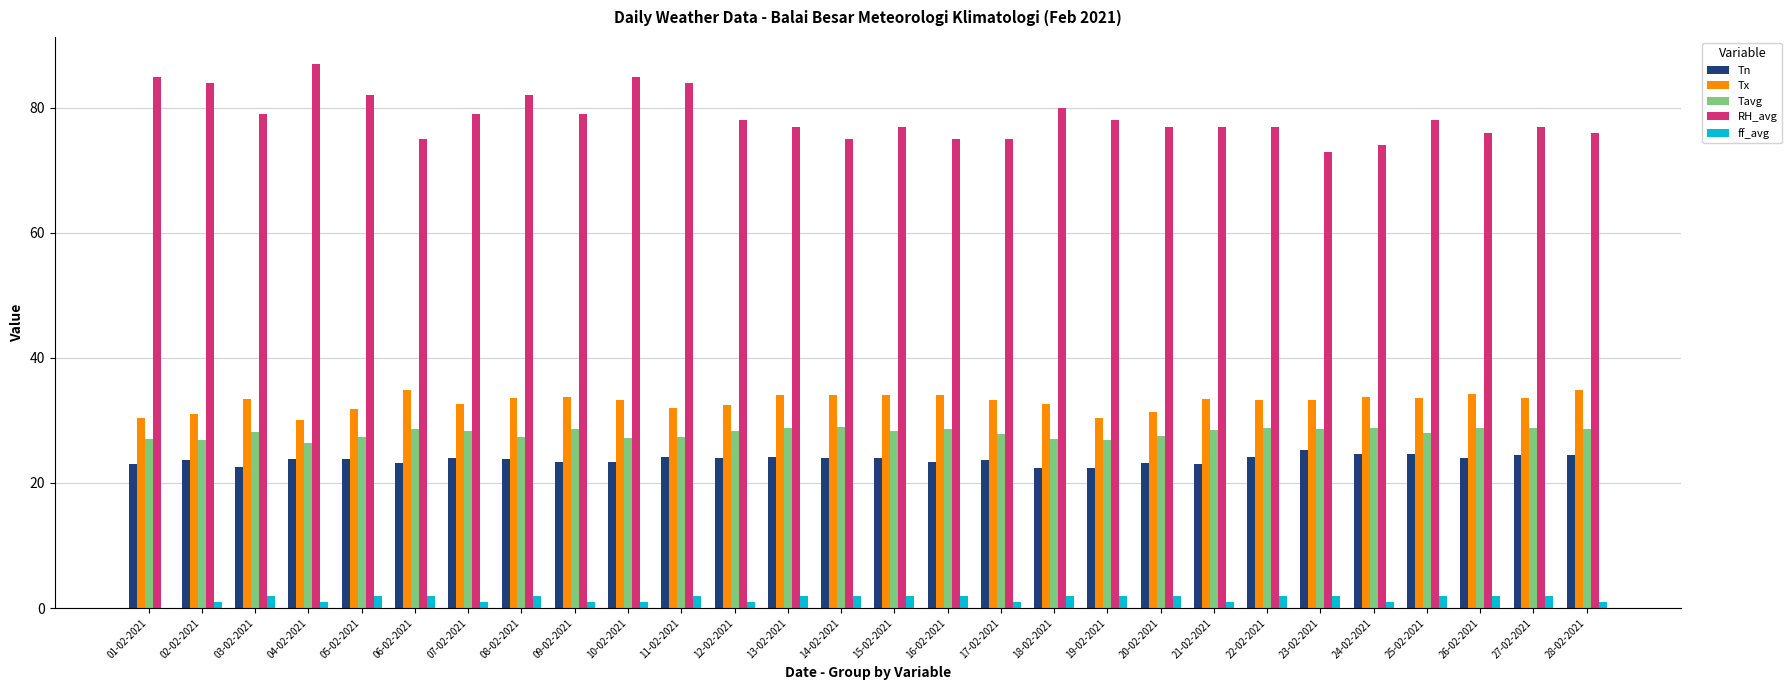

What is the maximum value for Tavg?

28.9